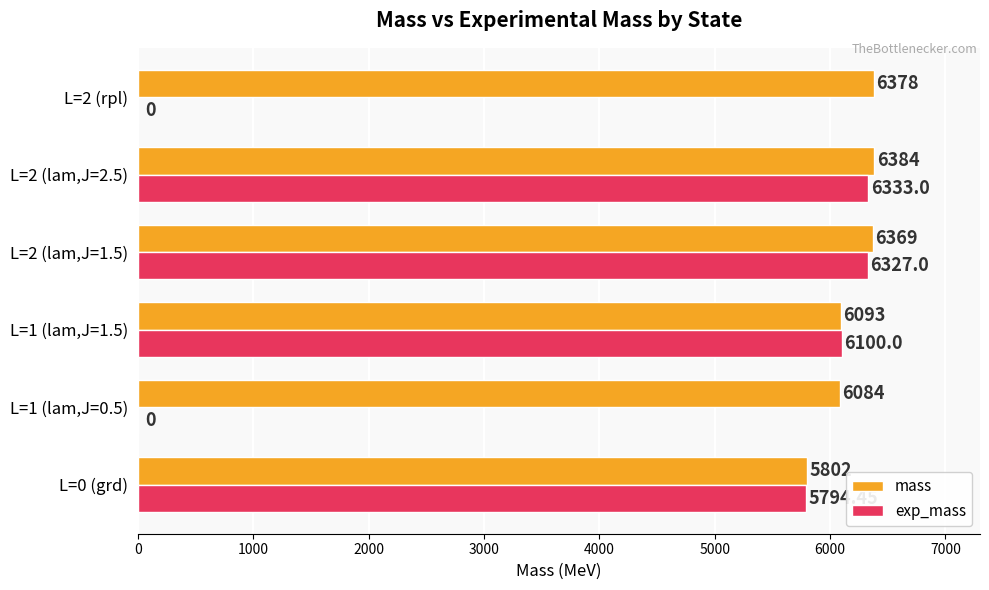

What is the total value across all series at L=1 (lam,J=0.5)?

6084.0